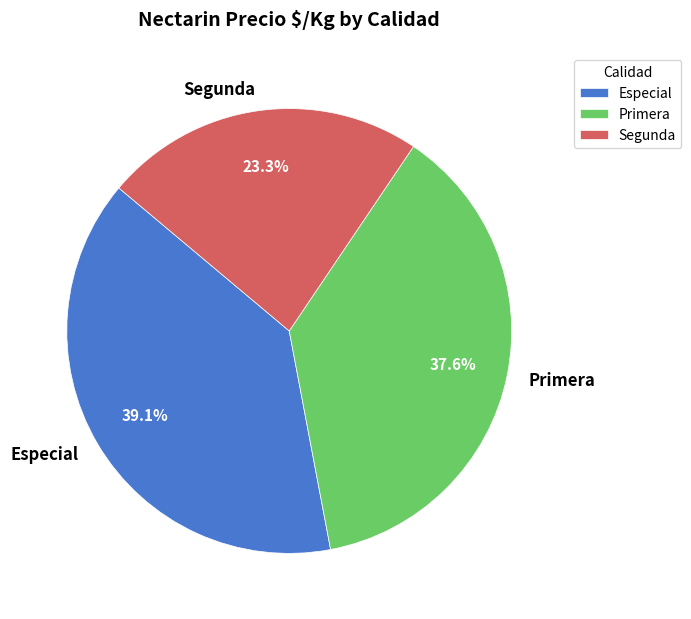

Approximately how many times larger is the value at Segunda compared to Primera?

0.6